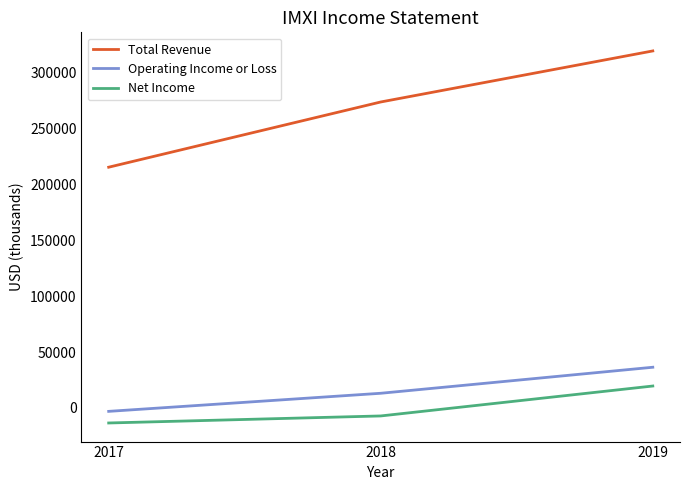

Which series changed the most between 2017 and 2019?

Total Revenue